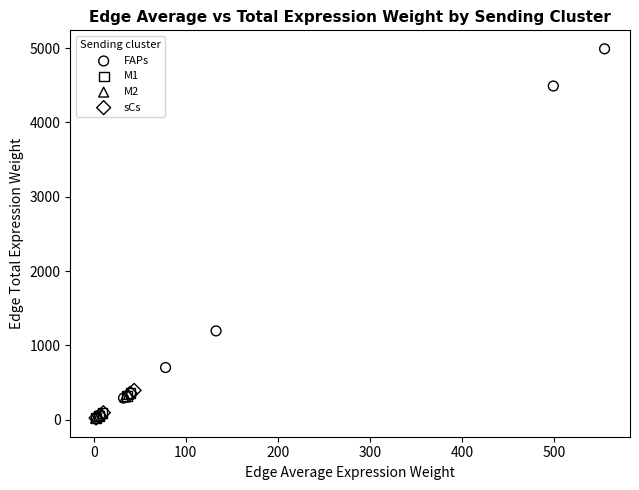

Which series has the widest spread of Y values?

FAPs